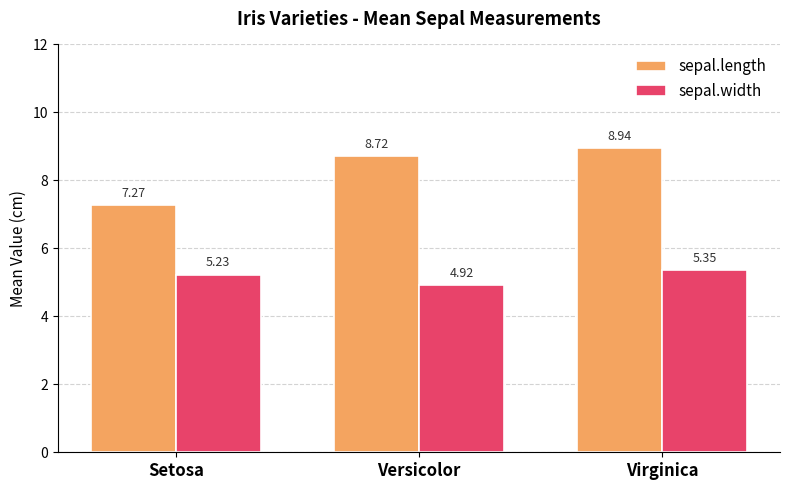

Is it true that sepal.length equals 7.3 at Setosa?

True